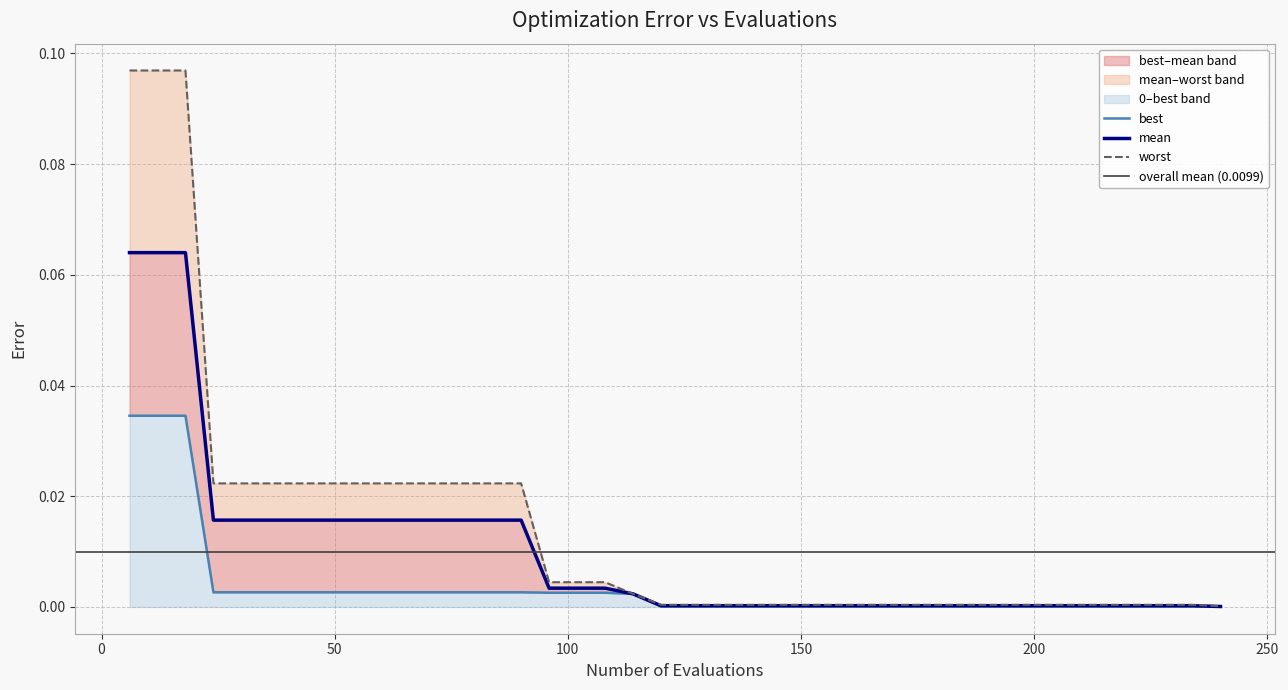

Which series has the largest total across all categories?

worst